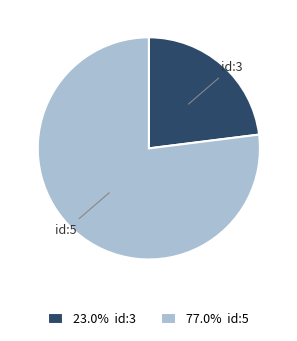

Does any single category account for the majority?

Yes